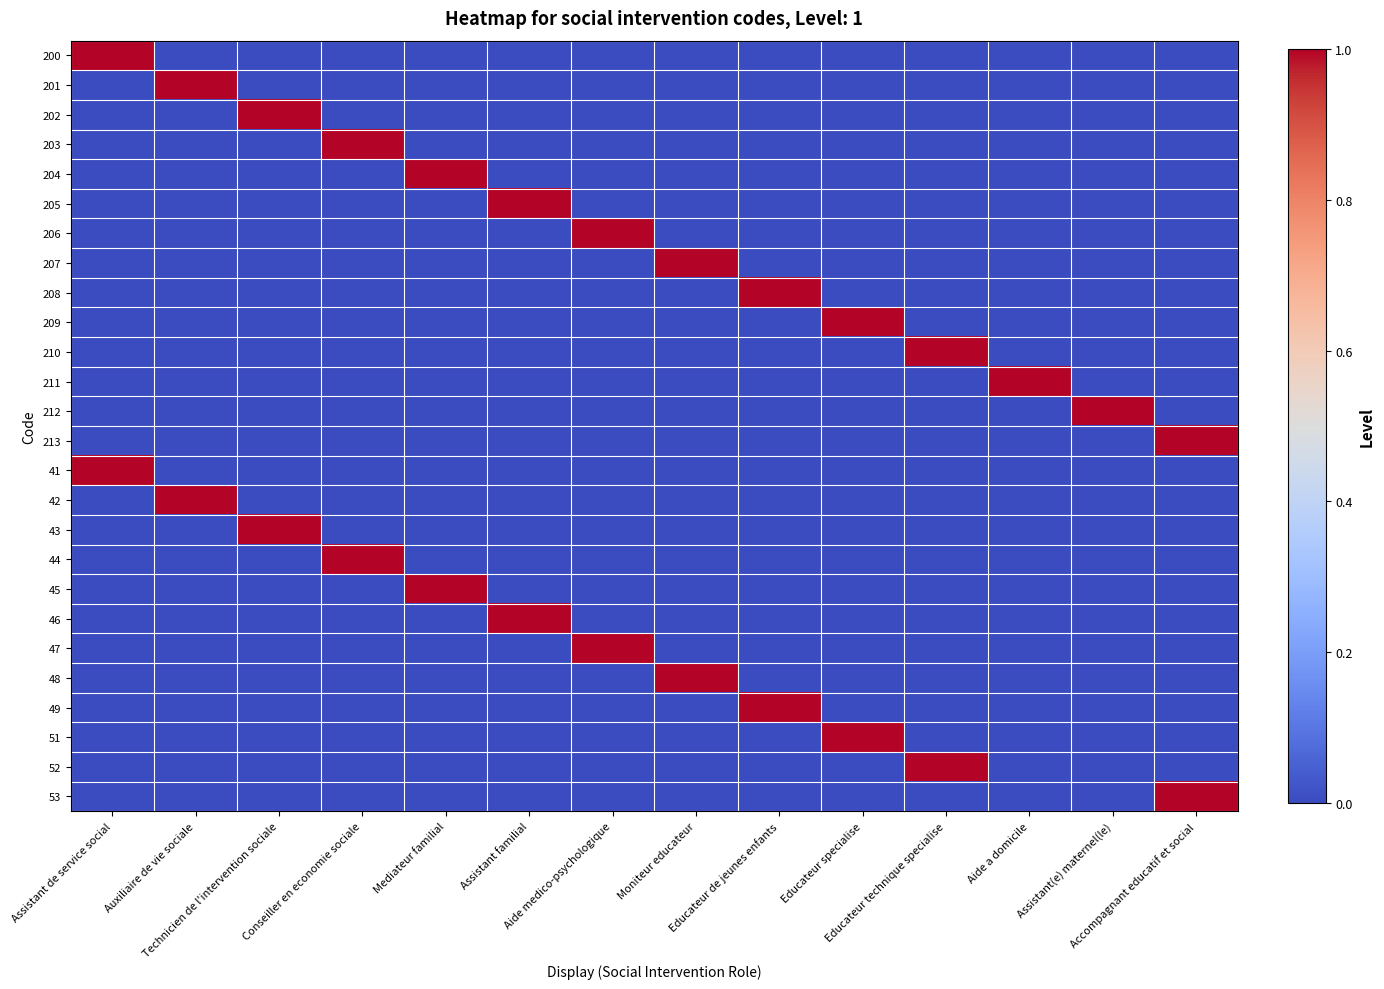

Which series has the widest spread of values?

200